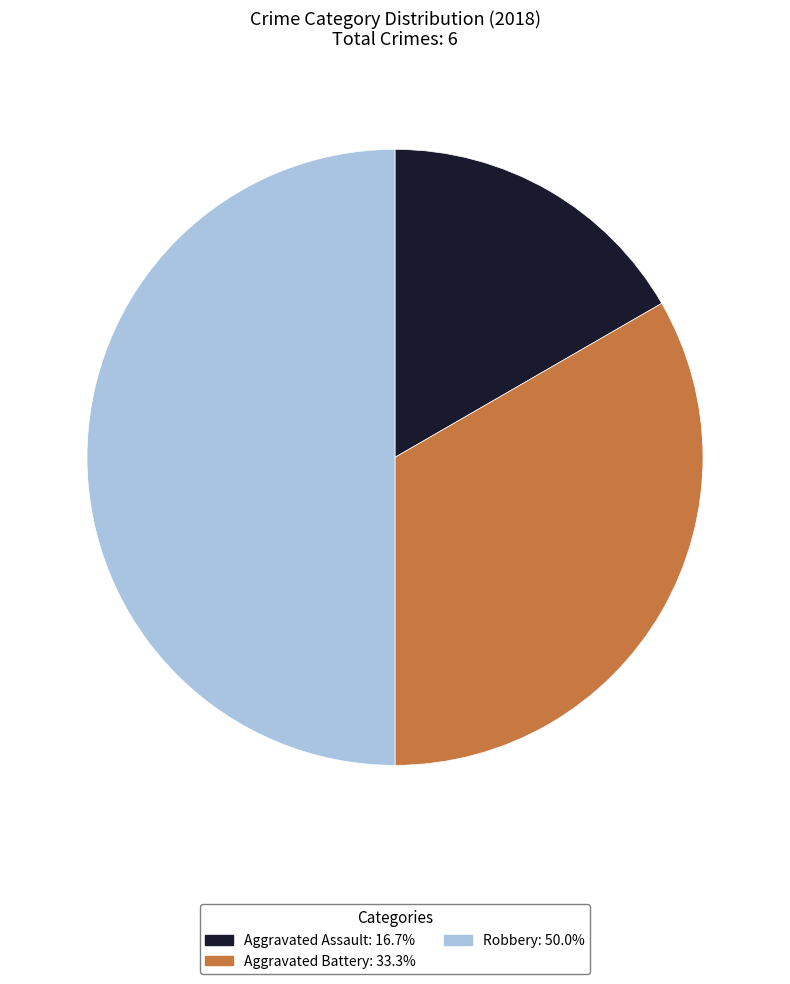

Rank the categories by value from lowest to highest.

Aggravated Assault, Aggravated Battery, Robbery